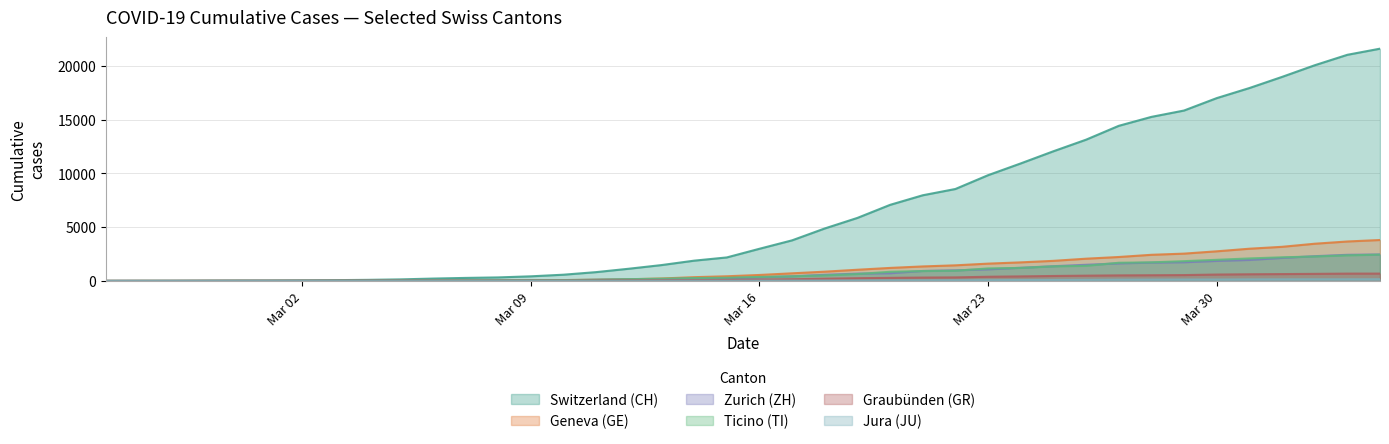

What is the maximum value shown in the chart?

21605